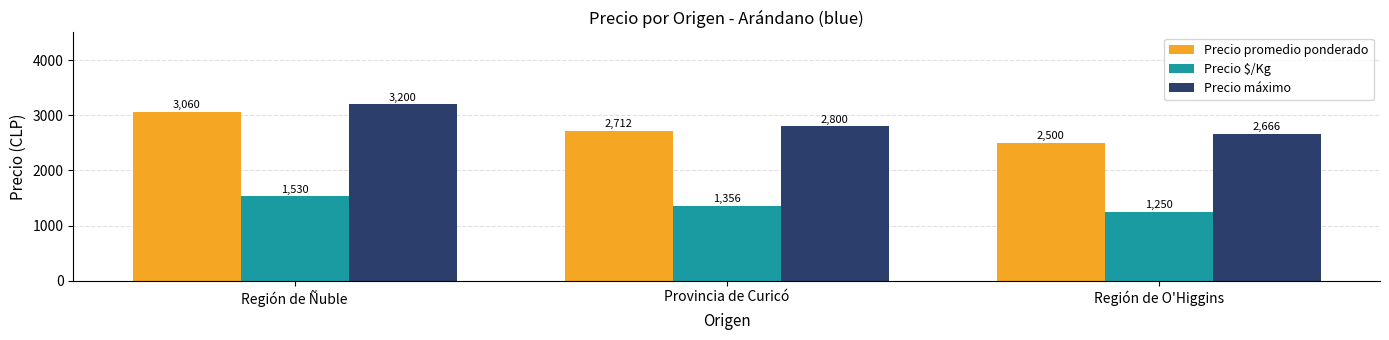

What is the difference between the maximum and second lowest values in the Precio máximo series?

400.0